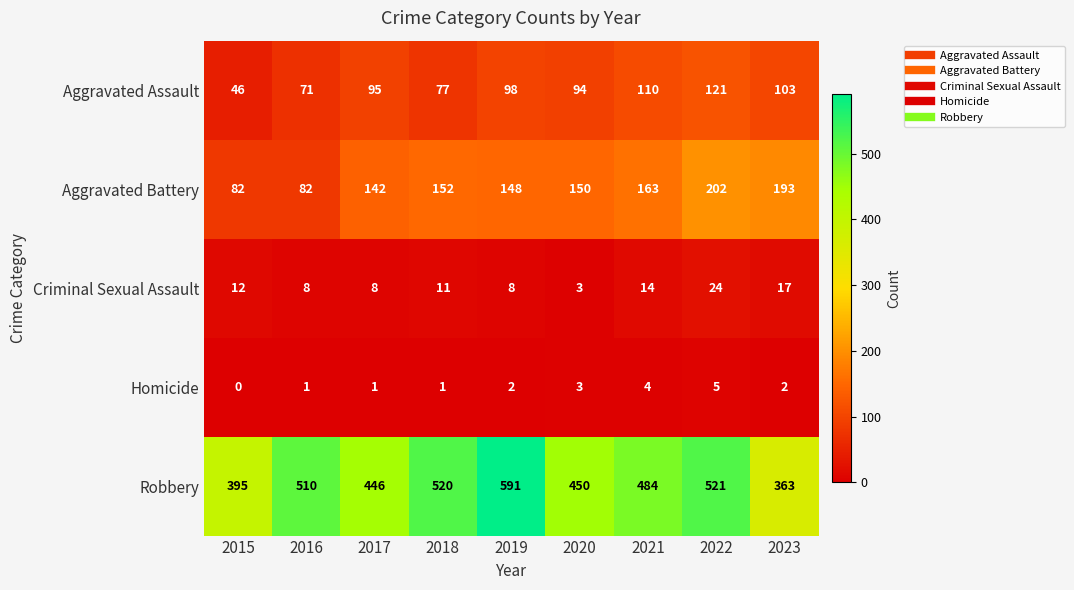

The Criminal Sexual Assault series shows 5 at 2016. True or false?

False